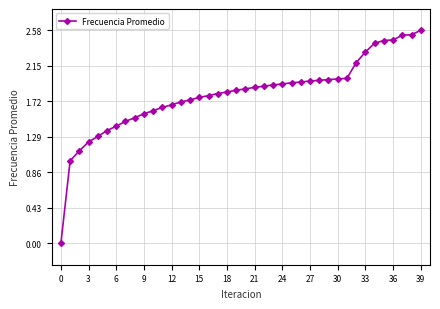

What is the sum of all values?

72.3